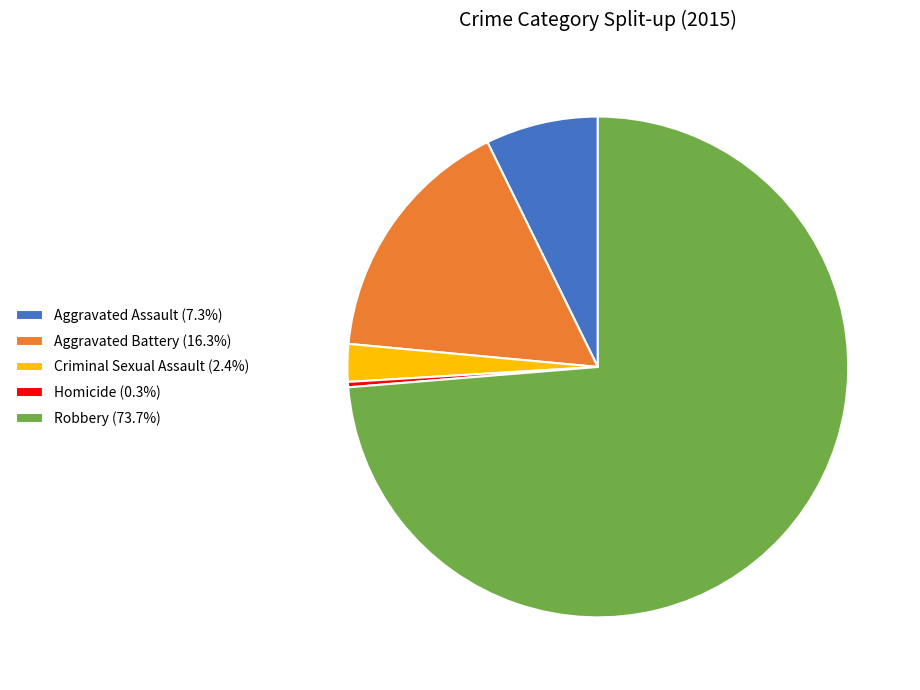

Does any single category account for the majority?

Yes